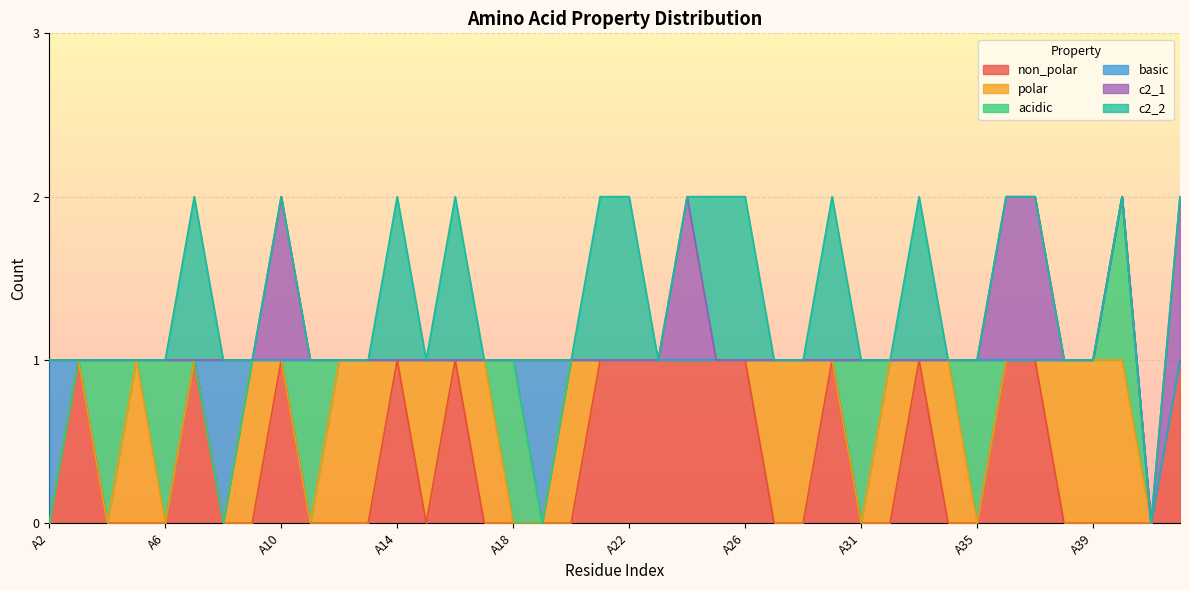

At how many categories does at least one series exceed 0?

39